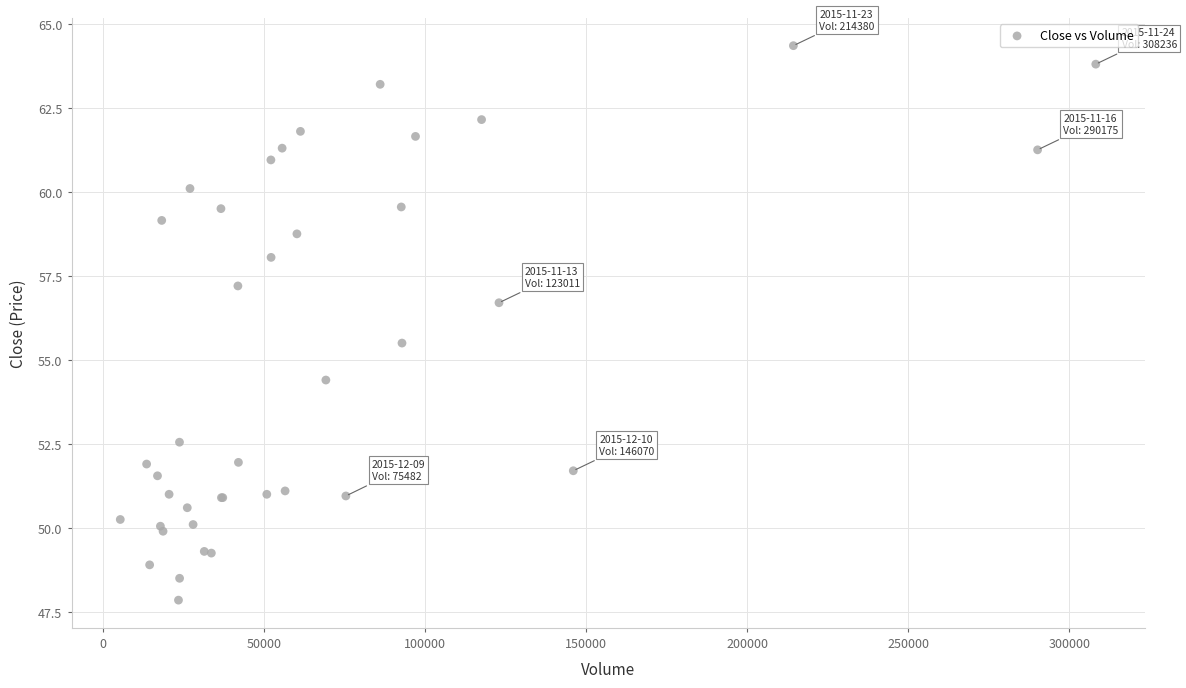

What Y value in the scatter plot is closest to 56?

55.5